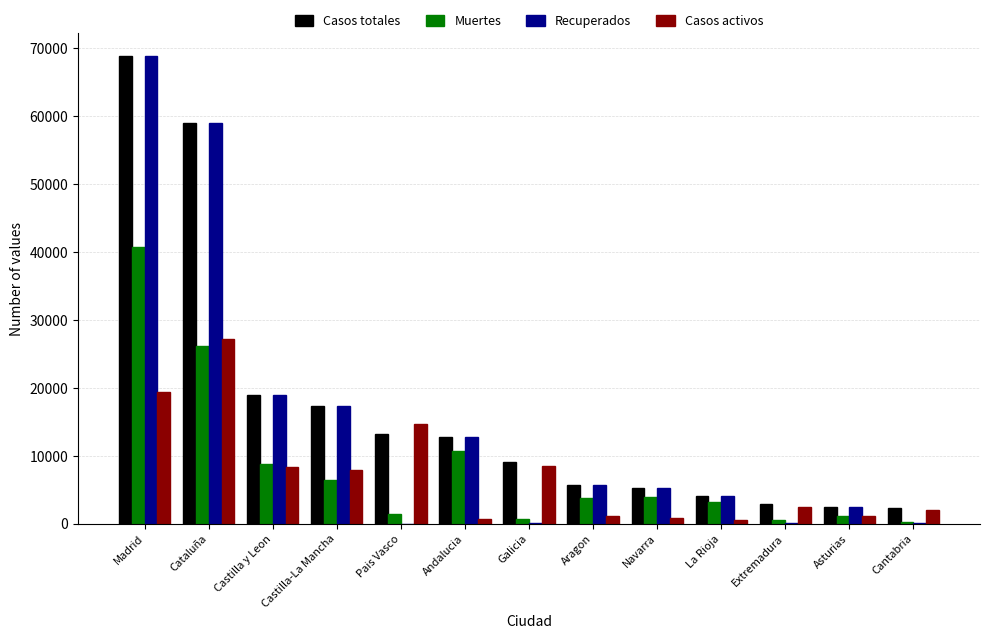

Read the Muertes value at Madrid.

40736